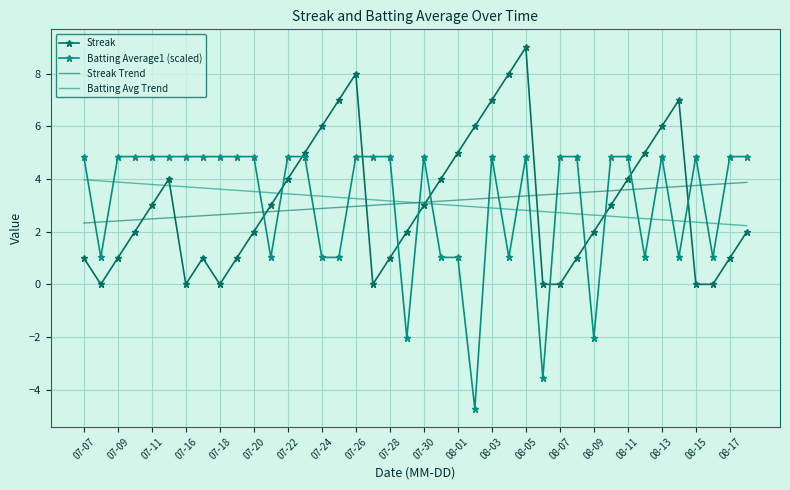

What is the smallest value displayed?

-4.7